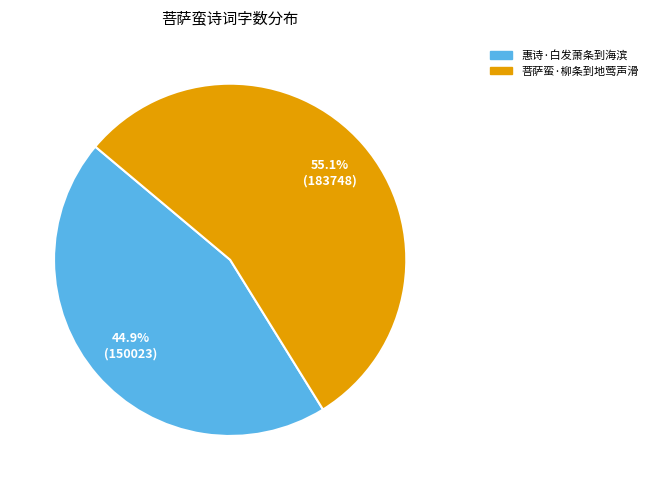

Which slice is the smallest?

惠诗·白发萧条到海滨